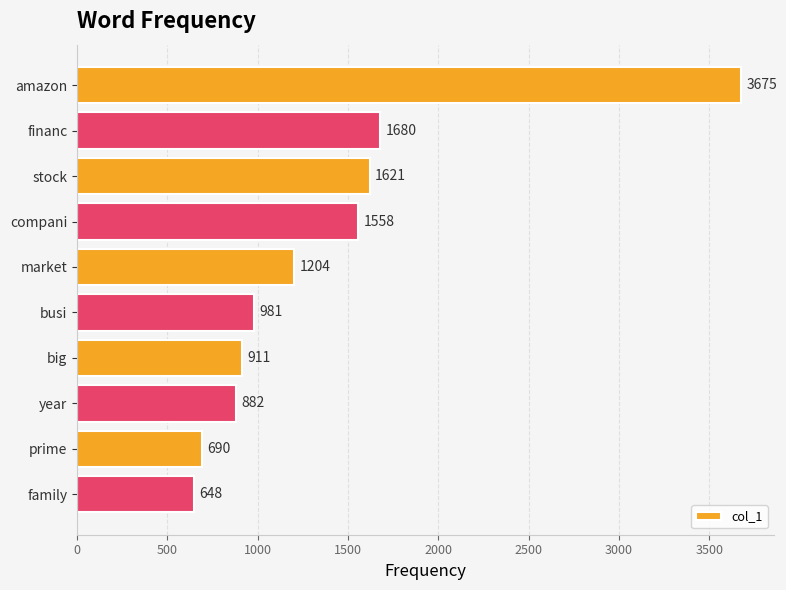

What is the average value?

1385